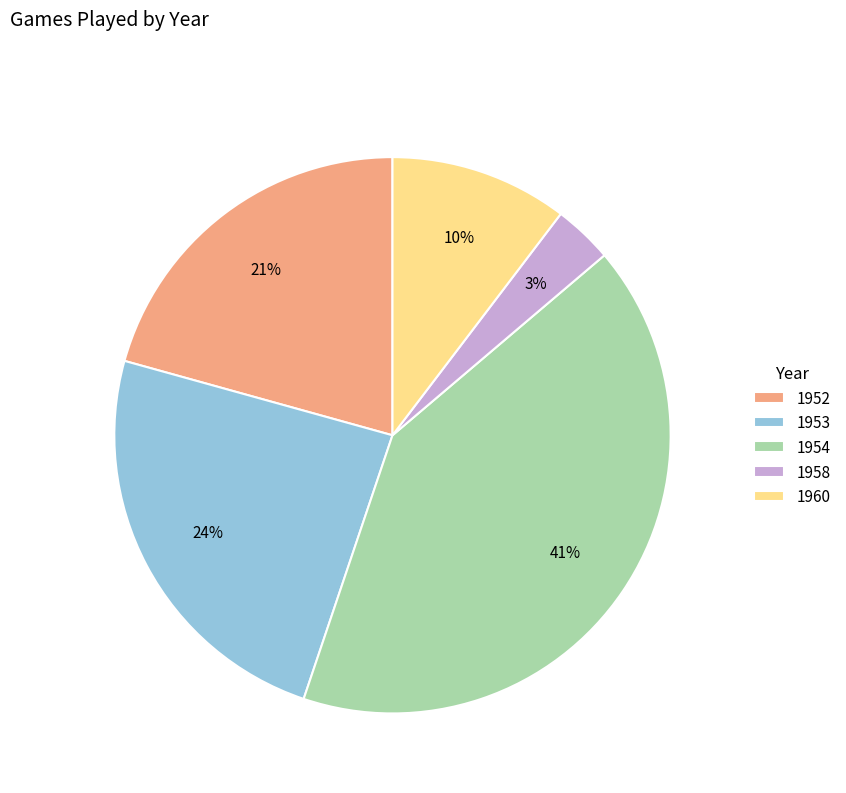

Combined, do 1953 and 1952 account for over 50%?

No